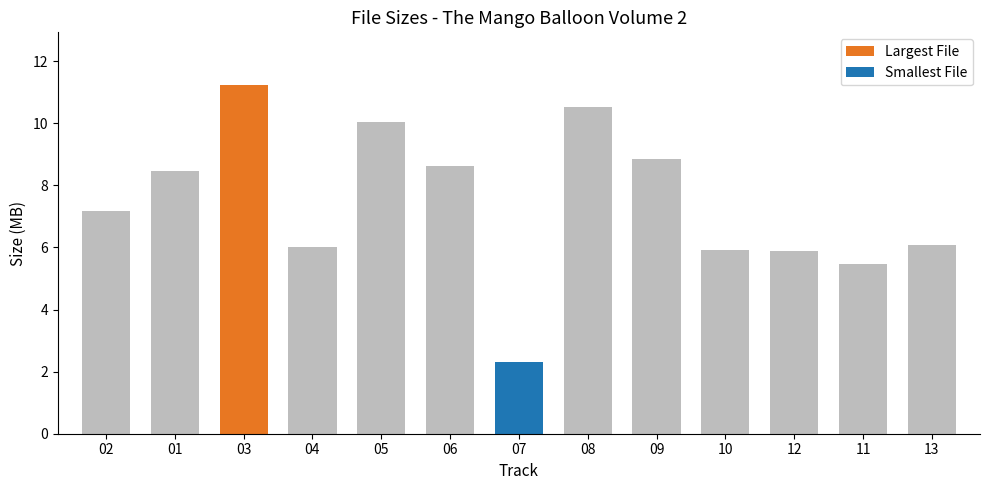

What is the greatest value displayed?

11.2